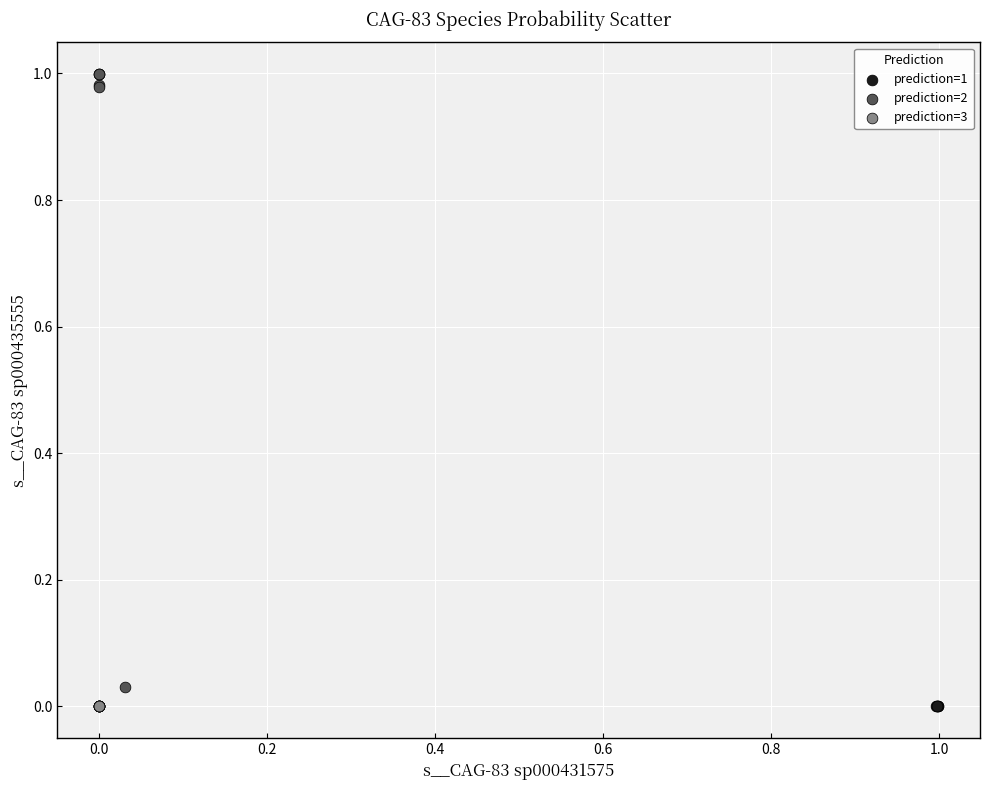

Which series contains the highest Y value?

prediction=2